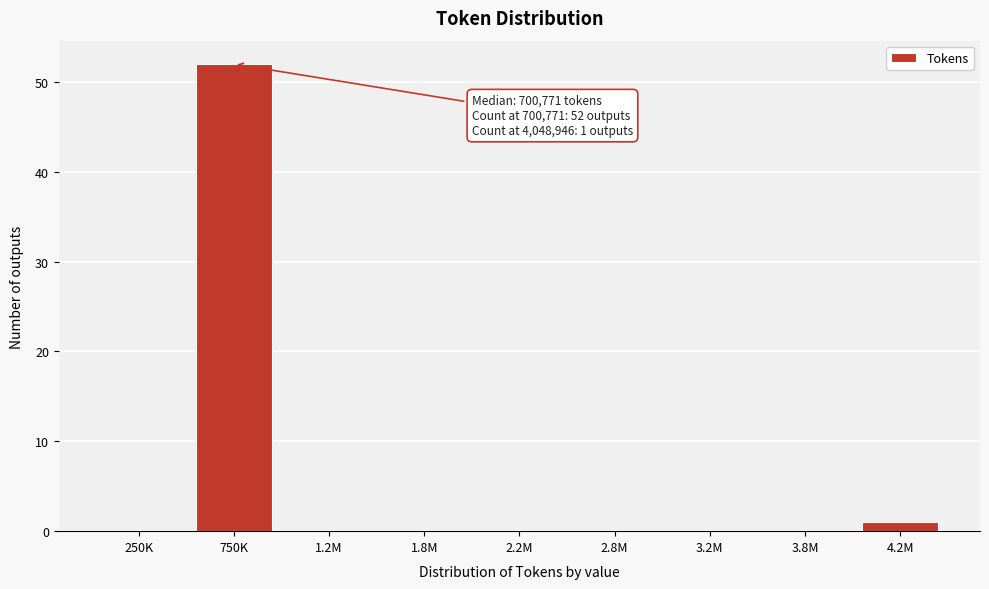

Reading left to right, what are all the values shown in this chart?

250K=0	750K=52	1.2M=0	1.8M=0	2.2M=0	2.8M=0	3.2M=0	3.8M=0	4.2M=1